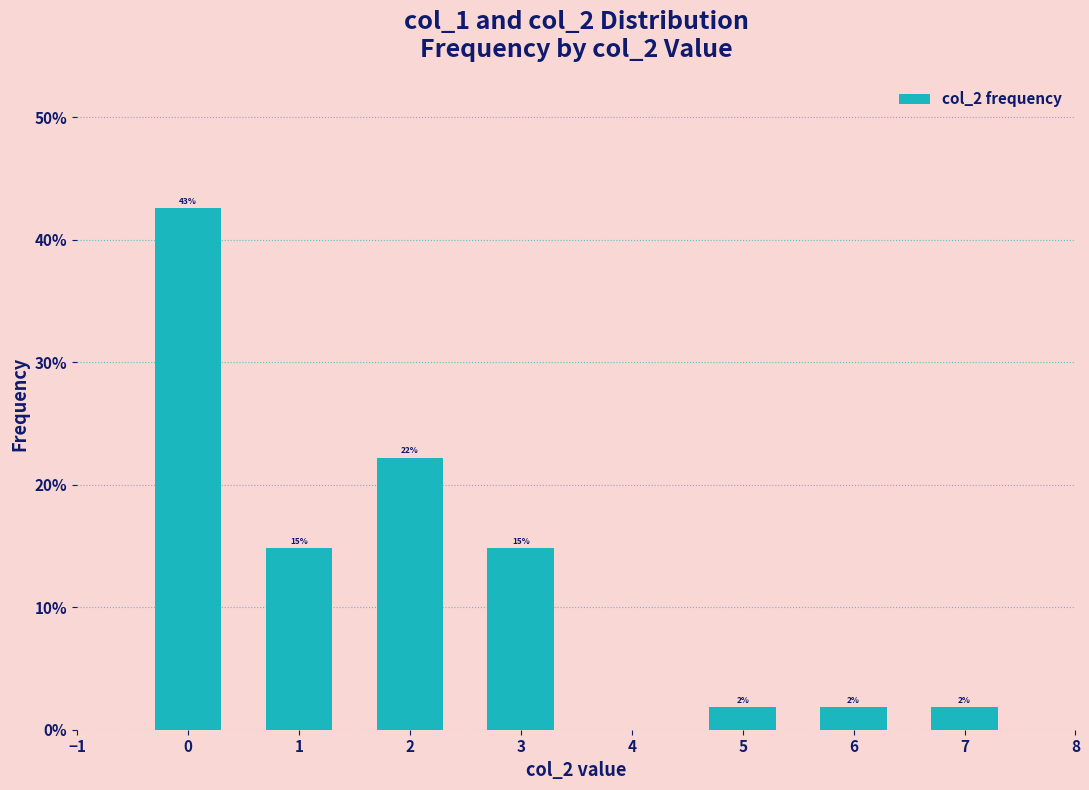

Reading left to right, transcribe all the data shown in this chart.

0.4	0.1	0.2	0.1	0.0	0.0	0.0